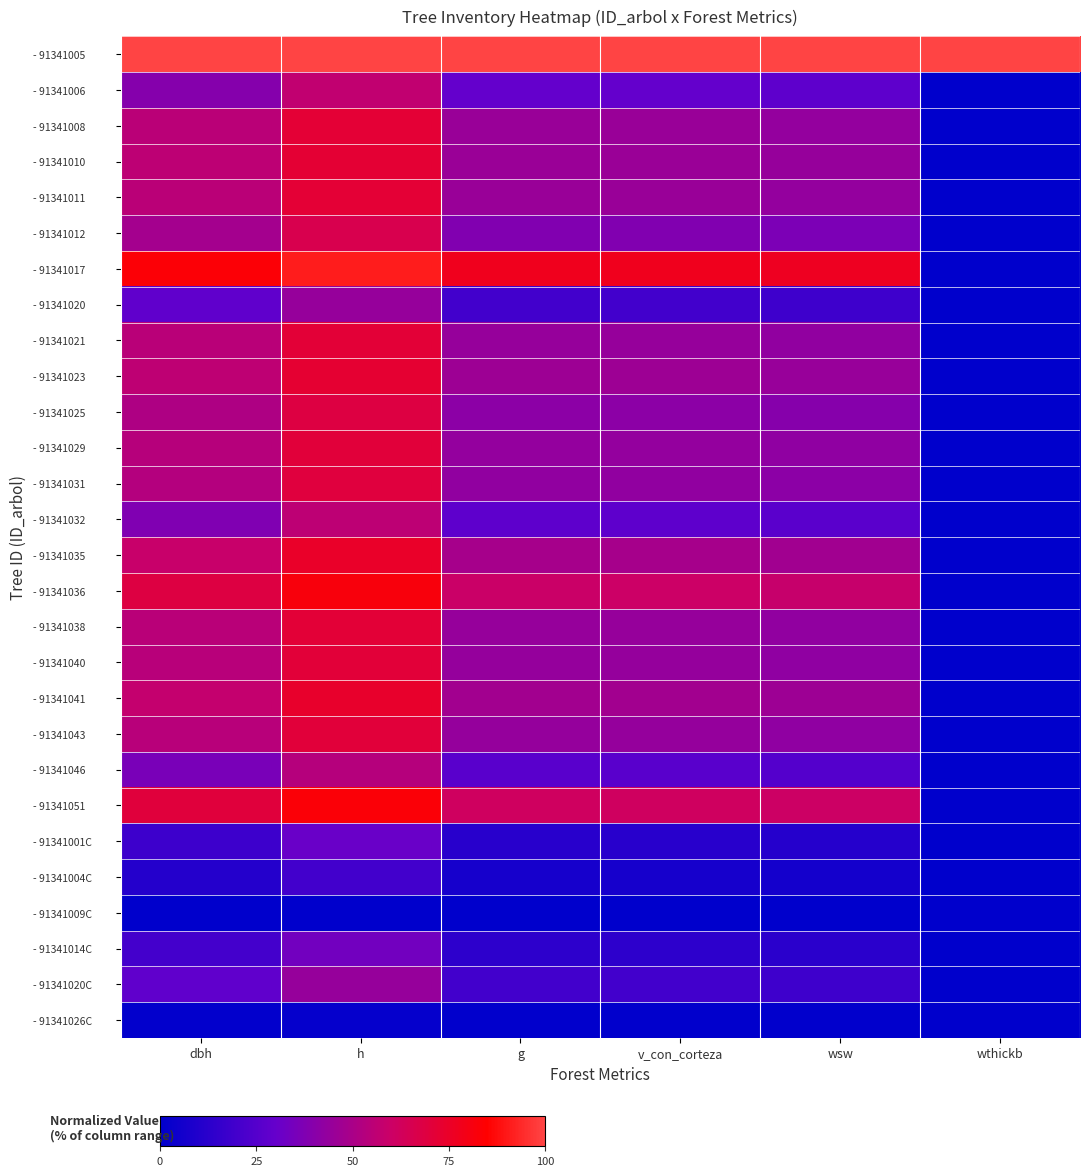

Which label corresponds to the smallest value in the chart?

wthickb